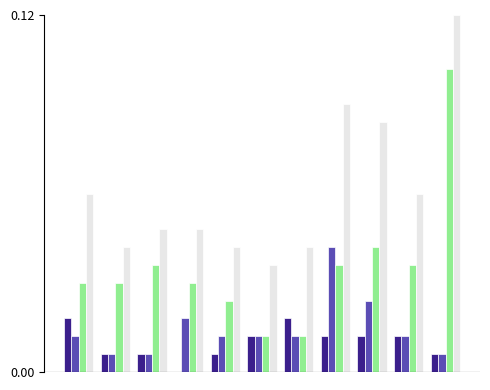

Does the chart contain stacked bars?

No